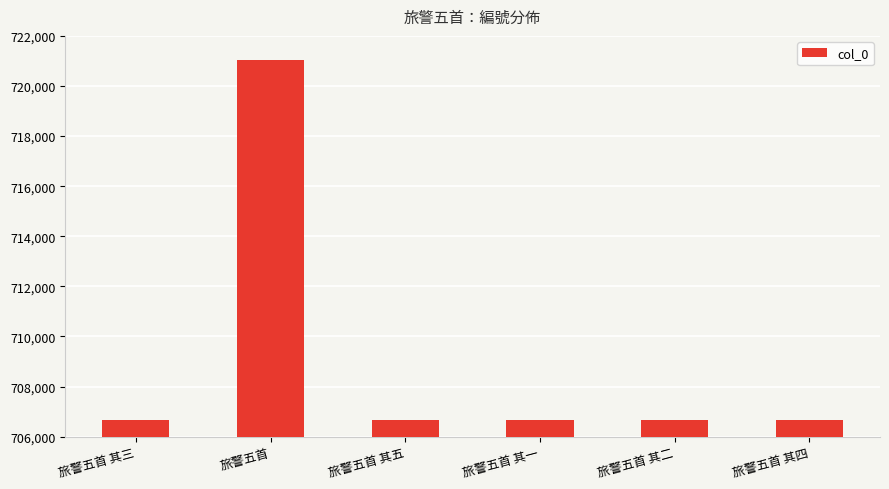

Are the bars horizontal?

No